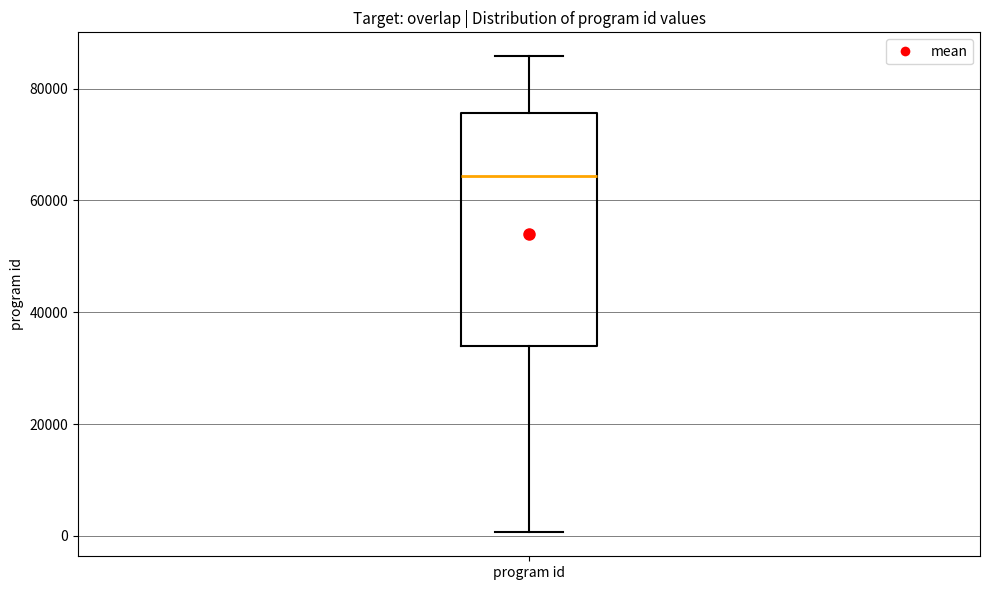

Read this box plot against the y-axis: the position of the median line, the range covered by the box, and the ends of both whiskers. The values are not printed on the chart, so give them approximately, as read against the axis.

median 64000, box 34000 to 76000, whiskers 0 to 86000